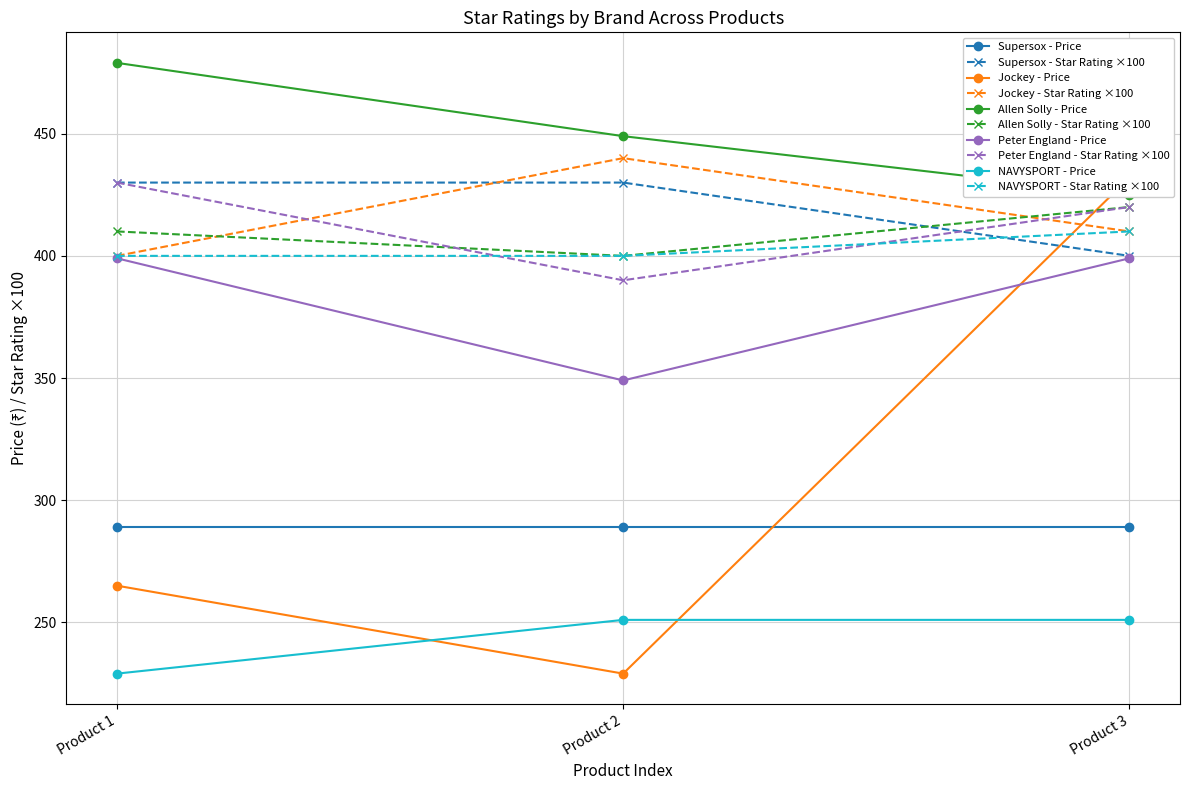

What is the difference between the maximum and minimum values in the Allen Solly series?

54